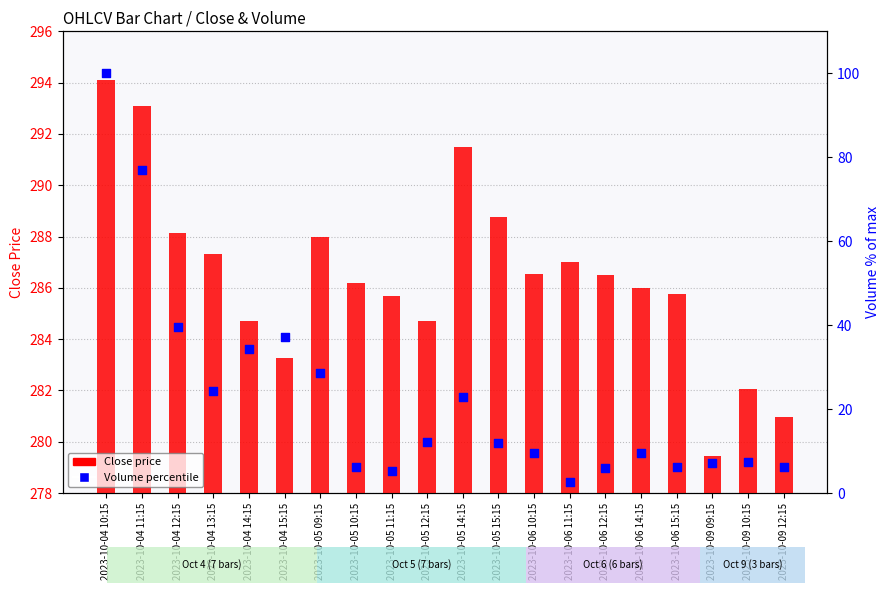

Which series reaches the maximum Y coordinate?

Close price